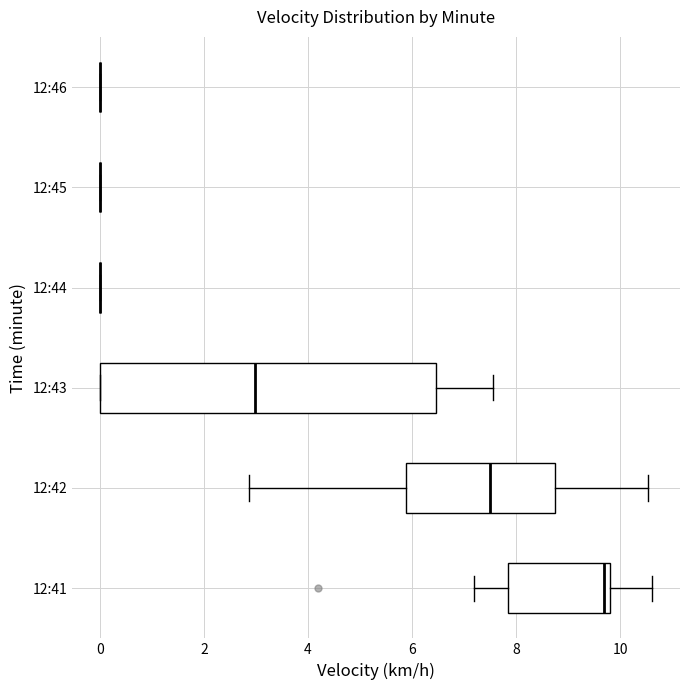

Comparing the boxes themselves (not the whiskers), which one is the widest?

12:43